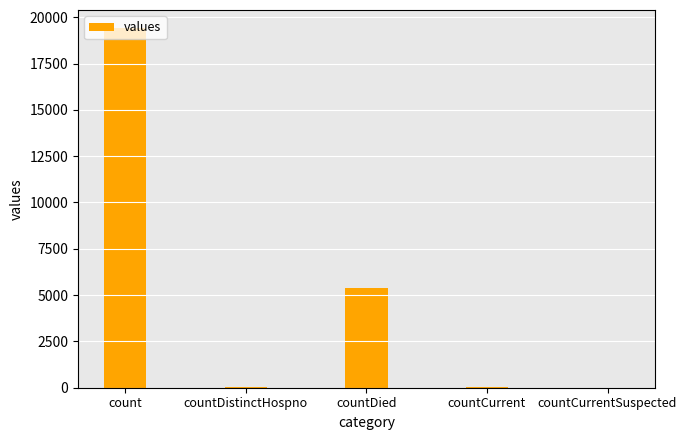

What is the change in value from count to countCurrent?

-19360